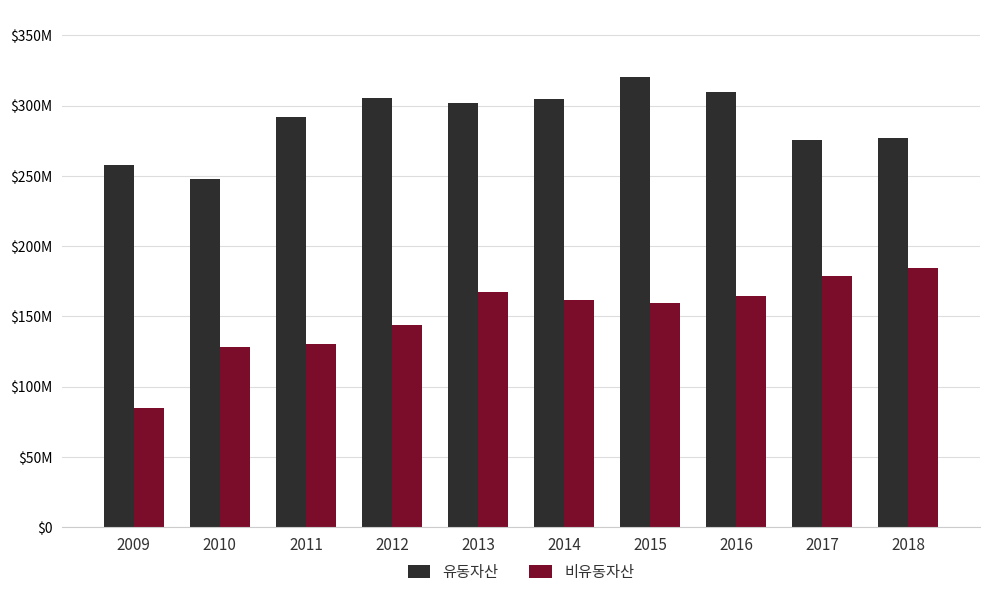

What are all the series names shown in the legend?

유동자산, 비유동자산